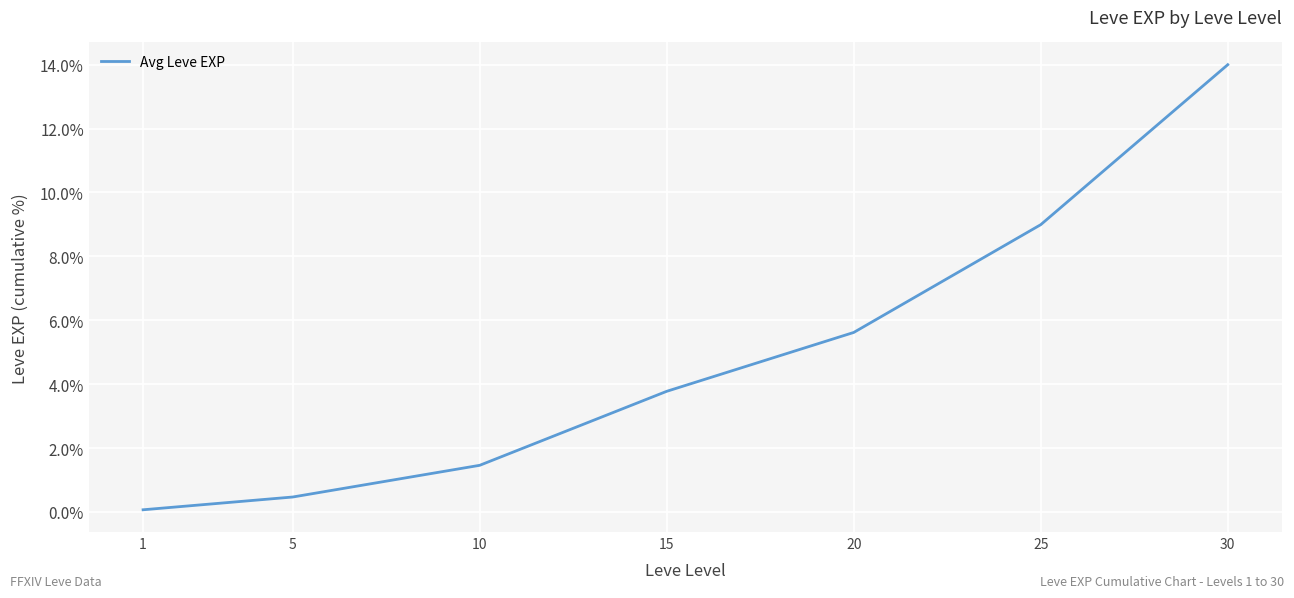

What is the maximum value shown in the chart?

14.0